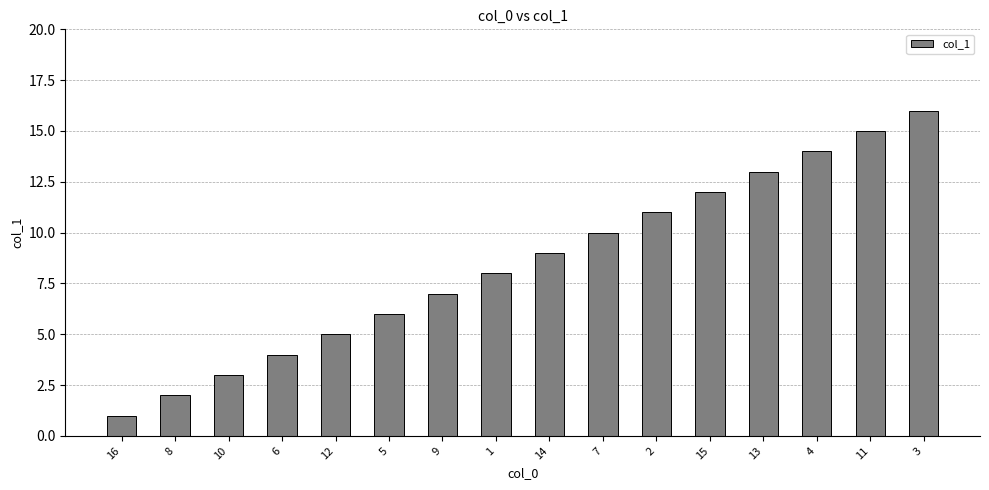

What is the smallest value displayed?

1